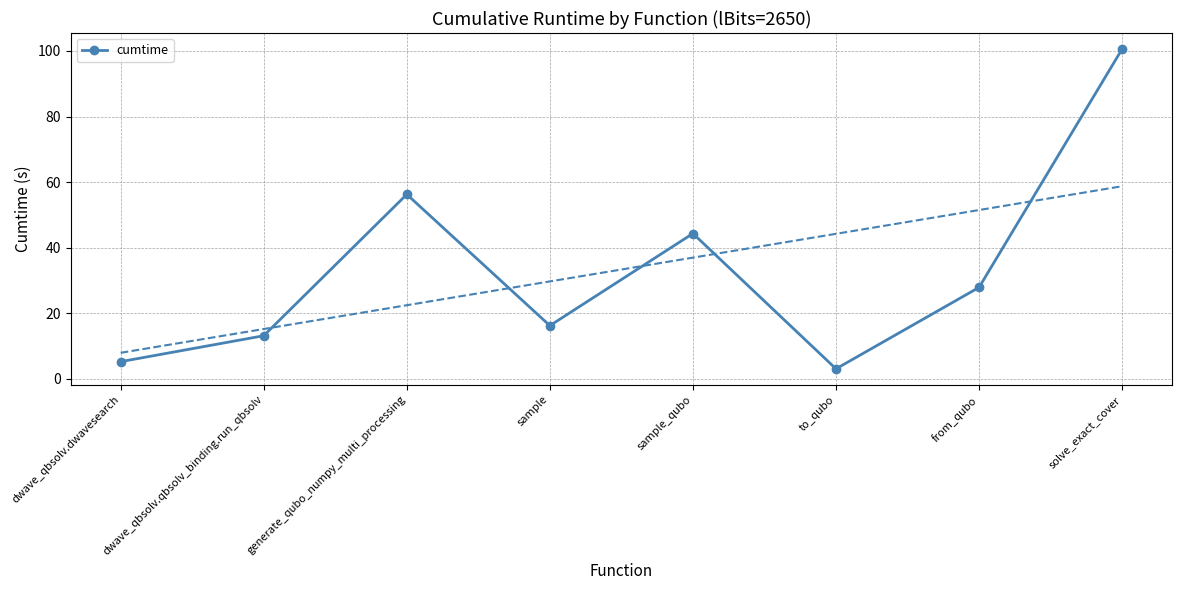

At which label is the value closest to 51?

generate_qubo_numpy_multi_processing